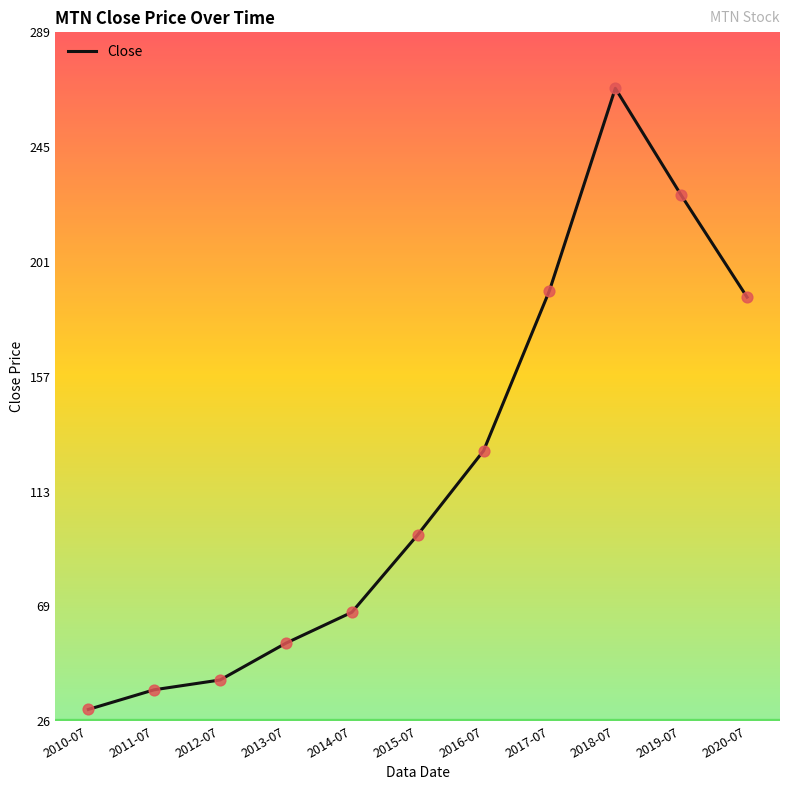

What is the change in value from 2015-07 to 2018-07?

+170.9